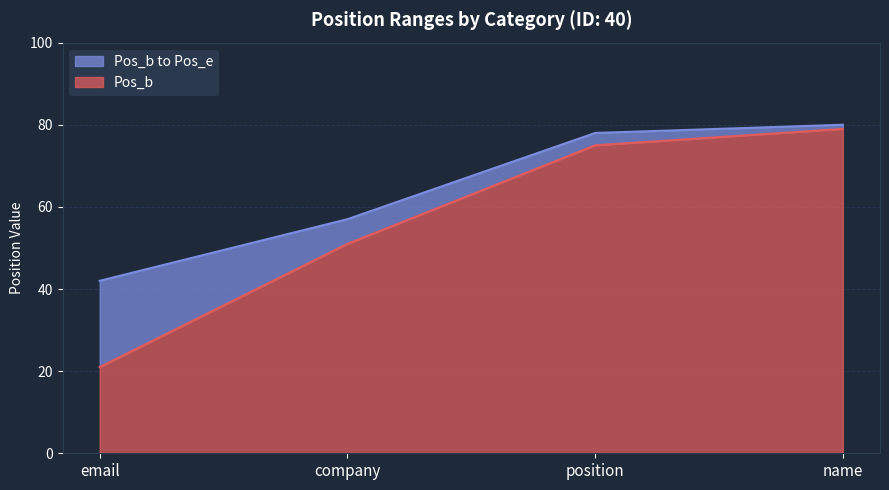

What is the total value across all series at position?

78